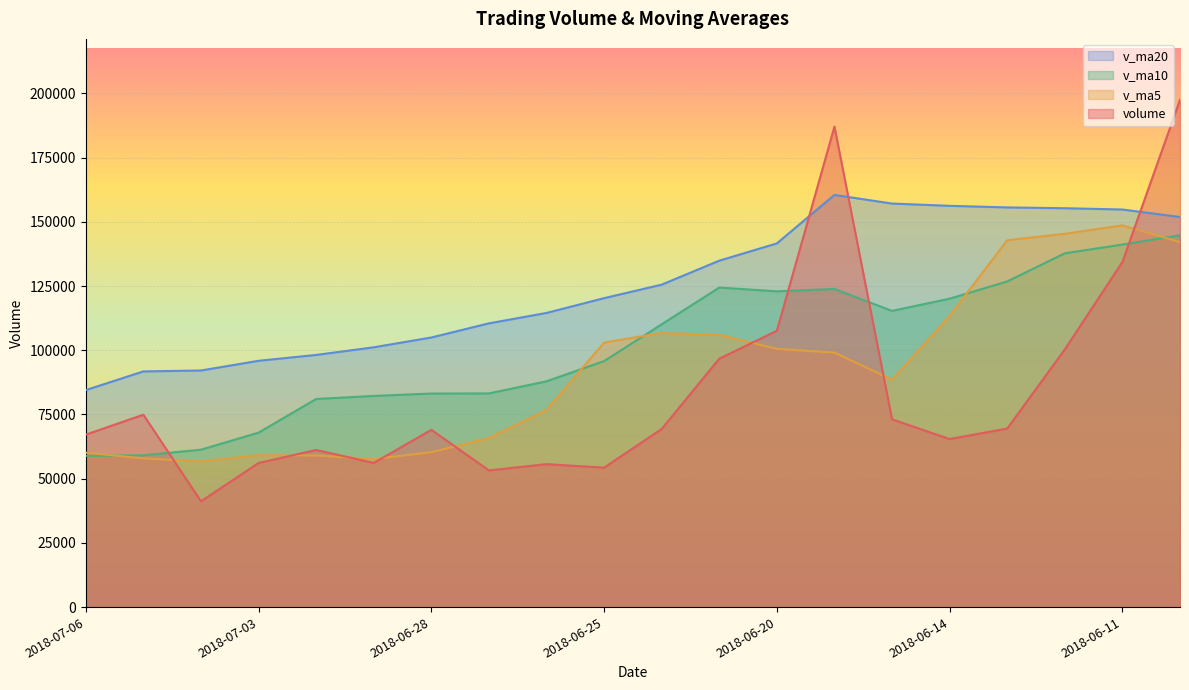

How many lines are shown in the chart?

4